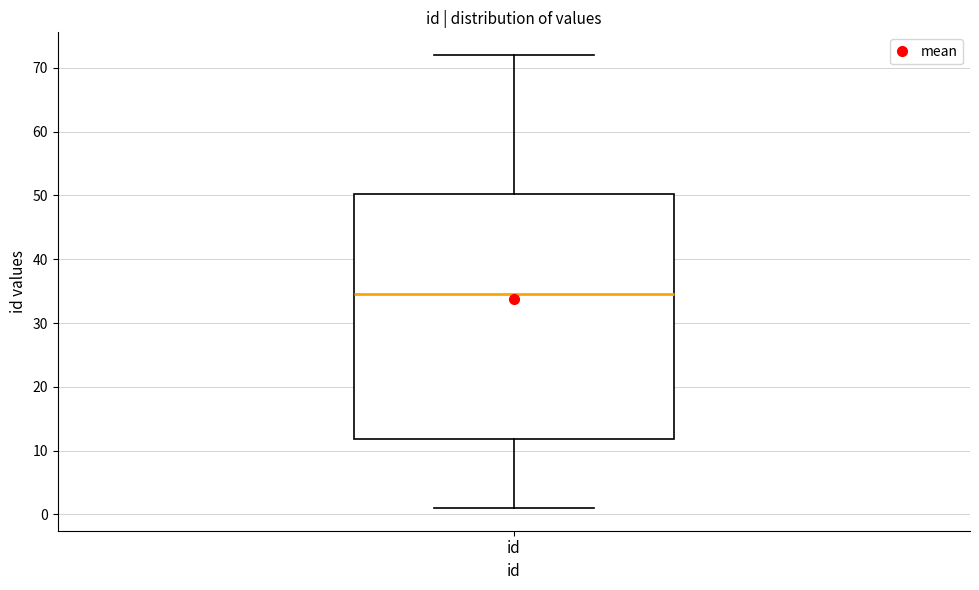

Transcribe this box plot: give where the median line is, the range the box spans, and where the two whiskers end, as read against the y-axis. The values are not printed on the chart, so give them approximately, as read against the axis.

median 35, box 12 to 50, whiskers 1 to 72